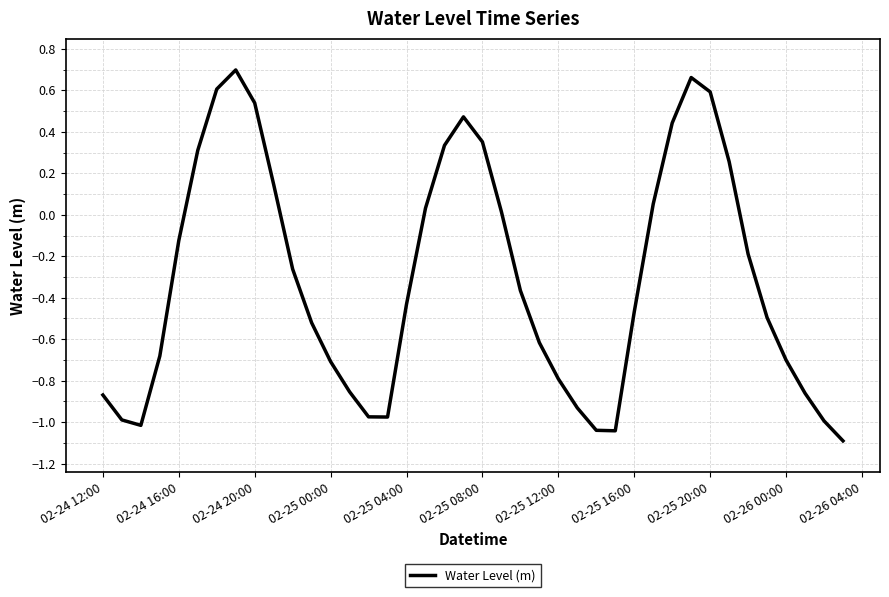

What is the smallest value displayed?

-1.1